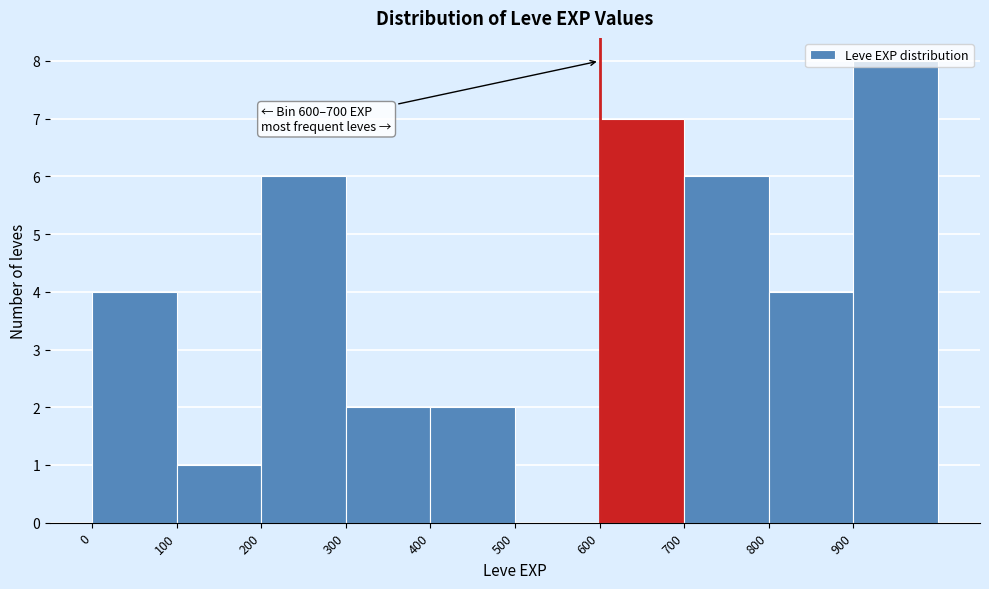

Over which range of the x-axis is the bar tallest?

900 to 1000